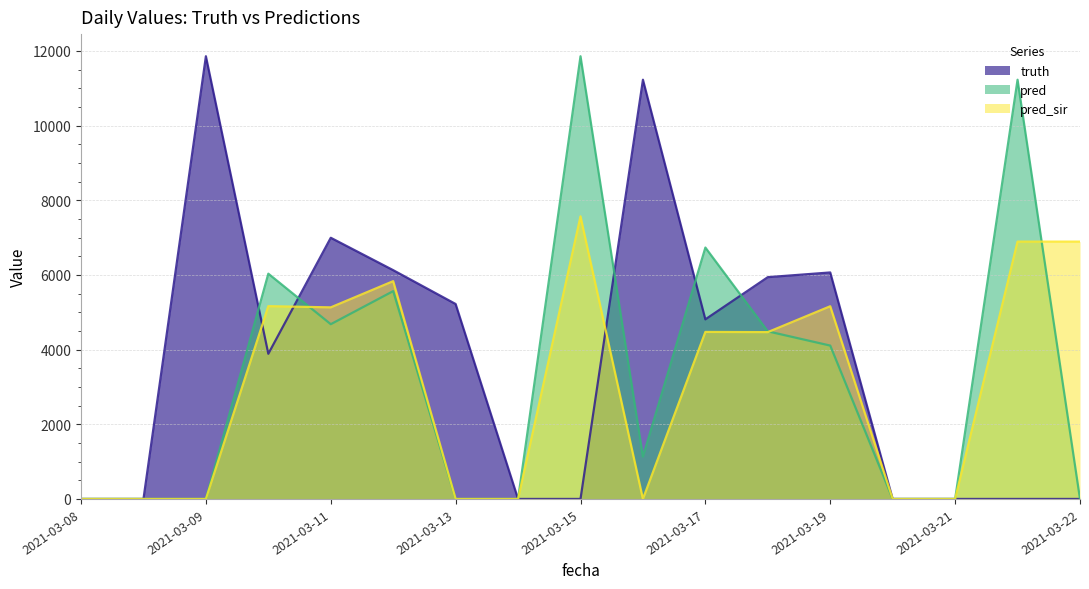

What are all the series names shown in the legend?

truth, pred, pred_sir